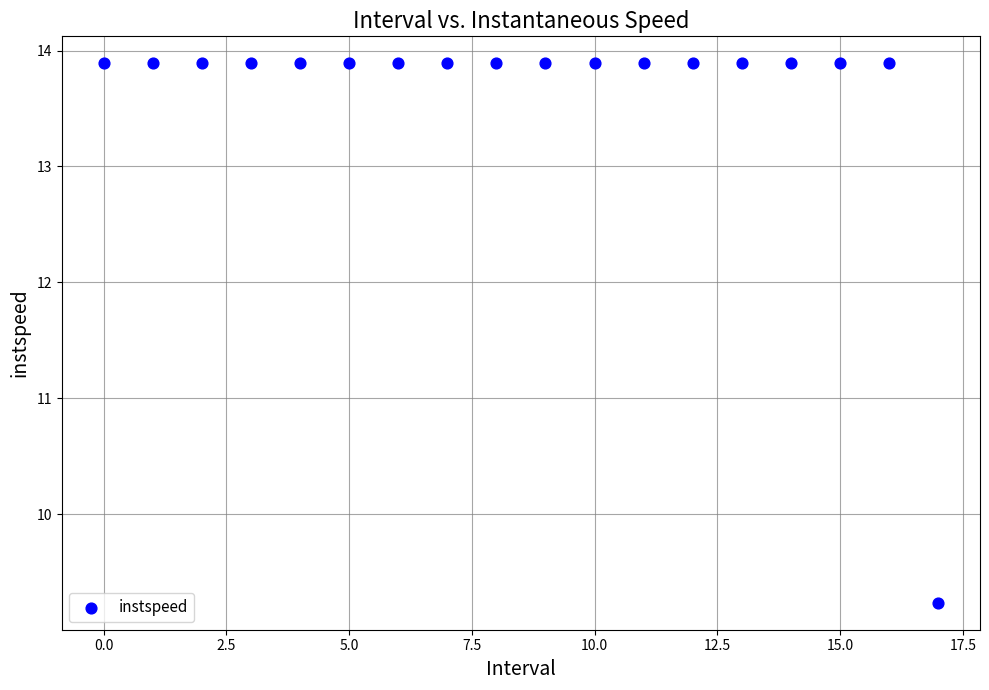

What is the range of Y values (max minus min)?

4.7